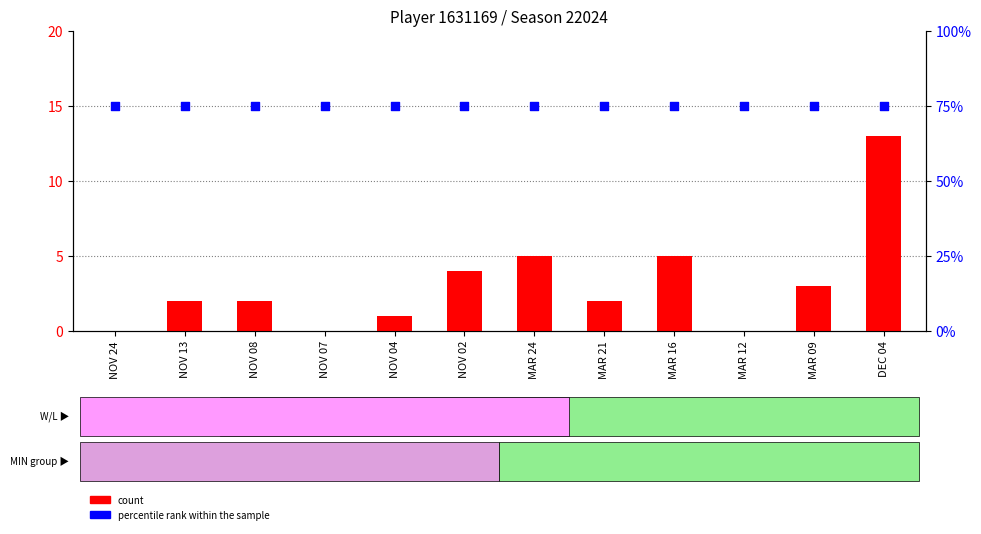

What is the total value across all series at NOV 04?

76